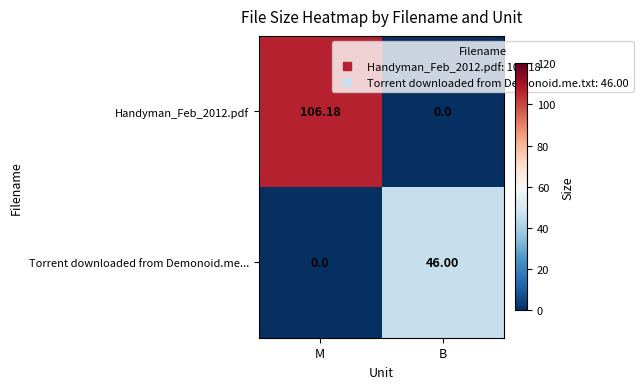

List the labels in order of Torrent downloaded from Demonoid.me... value, largest first.

B, M